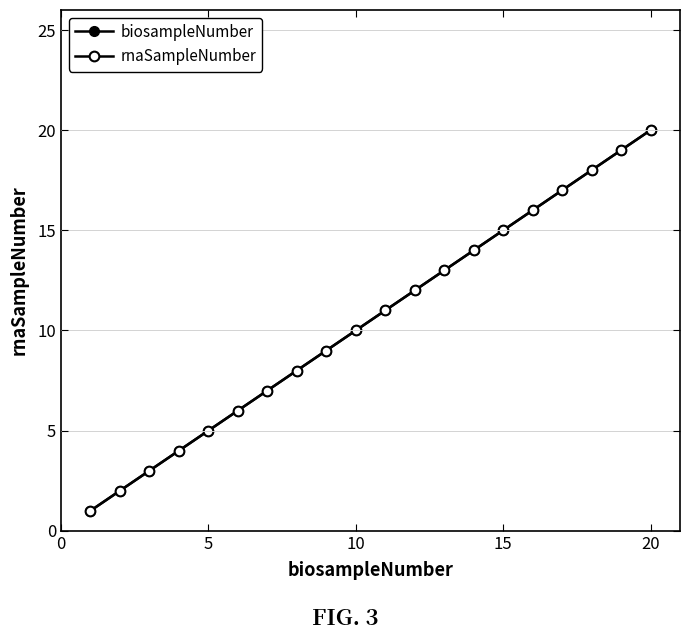

True or false: biosampleNumber has more than 0 interior local peaks.

False